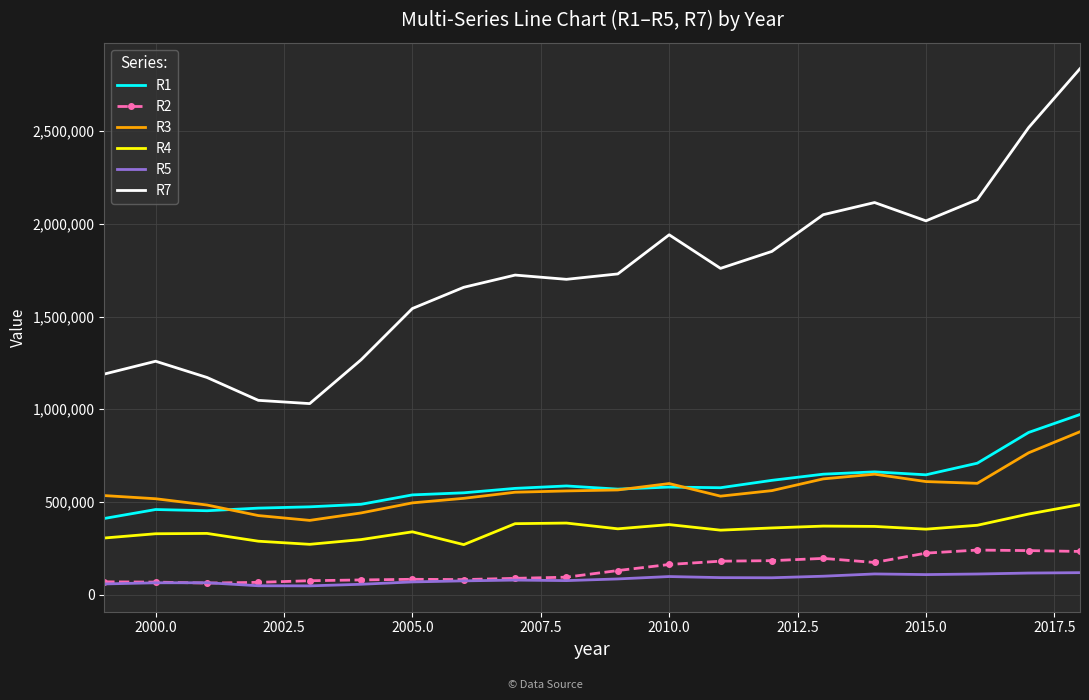

Which series has the widest spread of values?

R7